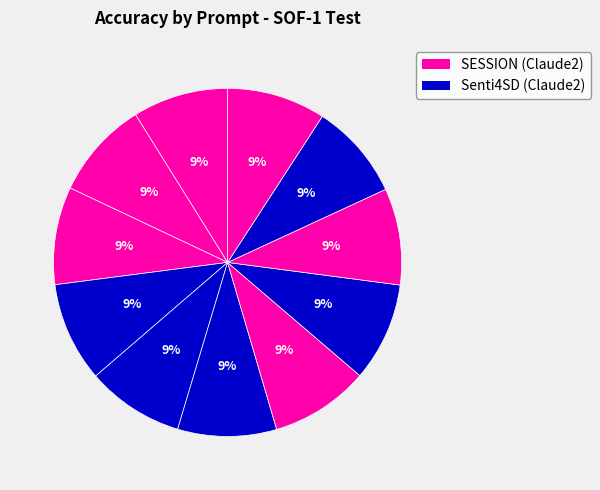

How many segments does this pie chart have?

11